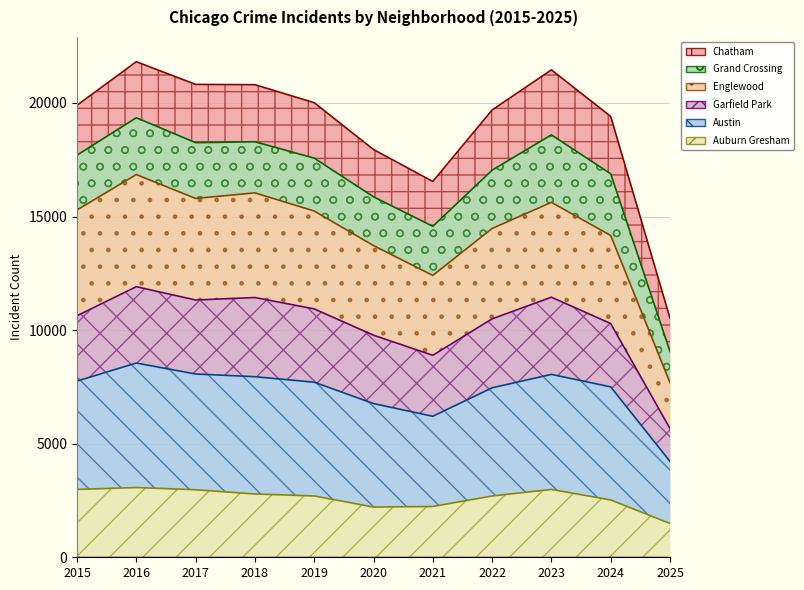

What is the value of the Englewood point at the 4th from the left?

16044